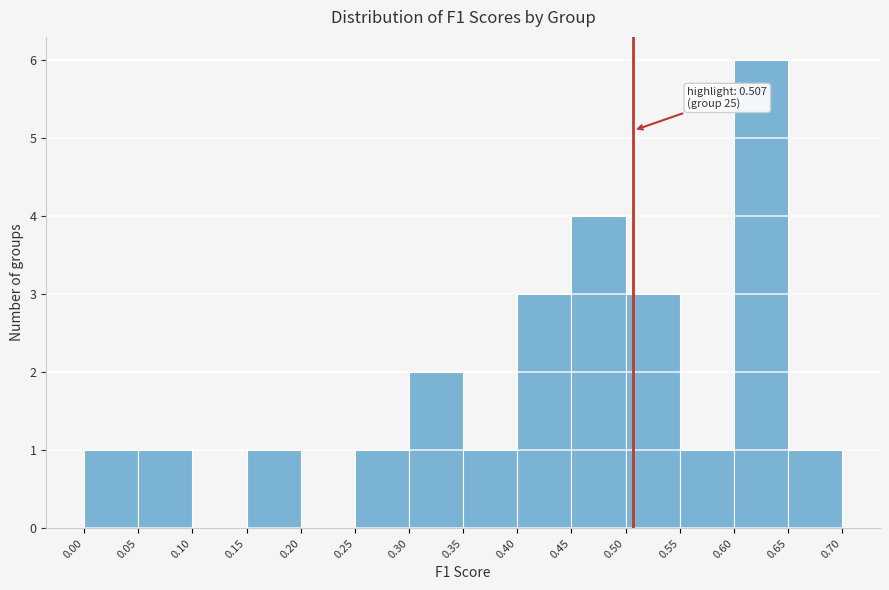

Which range on the x-axis has the tallest bar?

0.60 to 0.65